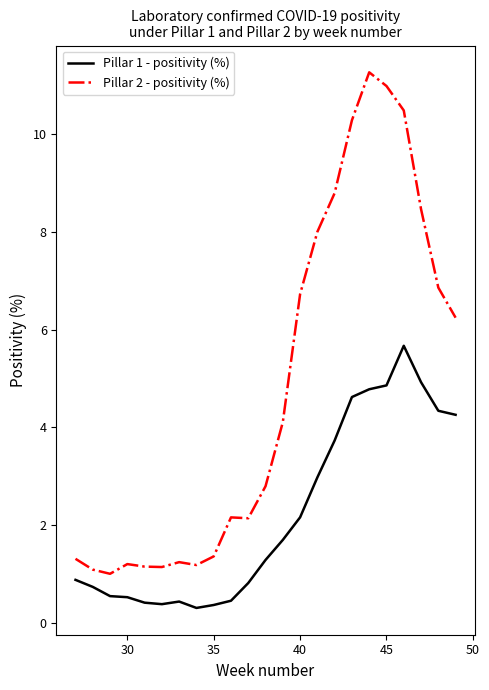

In Pillar 1 - positivity (%), how many points are lower than both neighbors (excluding endpoints)?

2